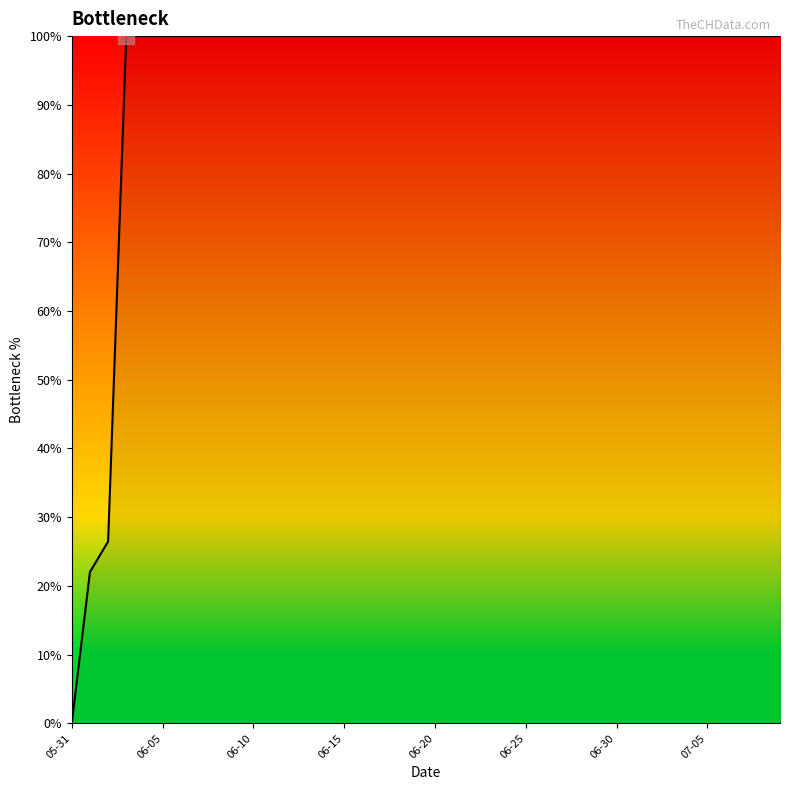

What is the greatest value displayed?

100.0